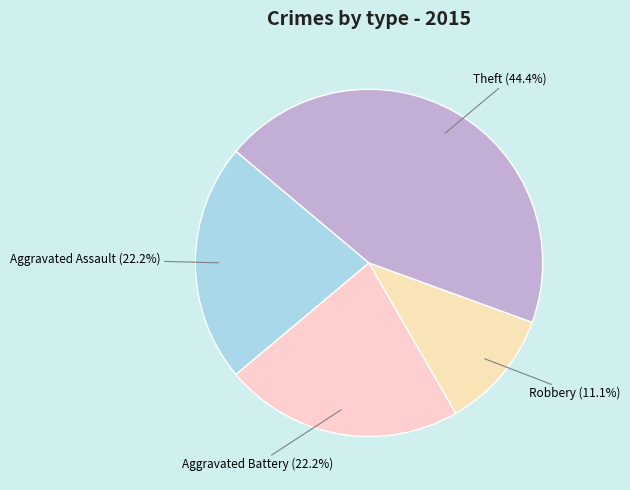

Does Aggravated Battery account for over 50% of the chart?

No